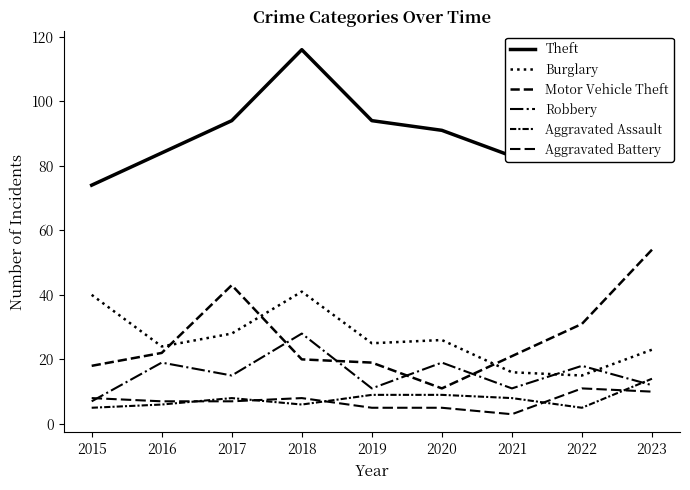

How many times do Robbery and Aggravated Assault cross each other?

1